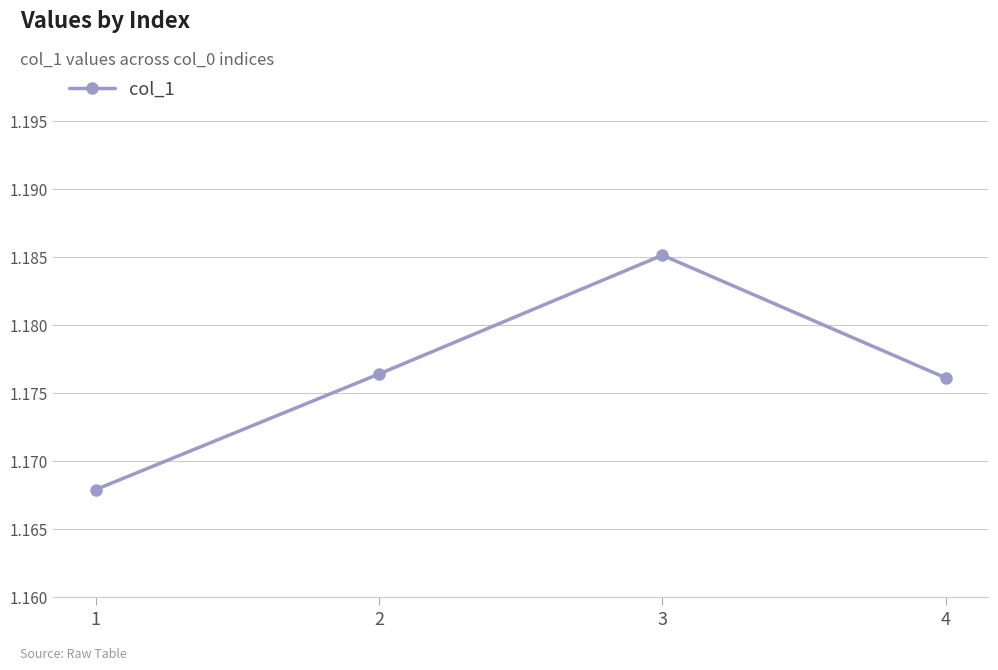

Which label corresponds to the largest value in the chart?

3